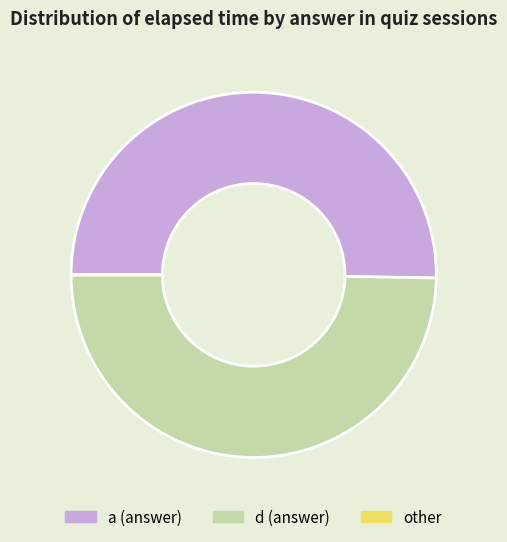

True or false: d (answer) accounts for 63% of the total.

False